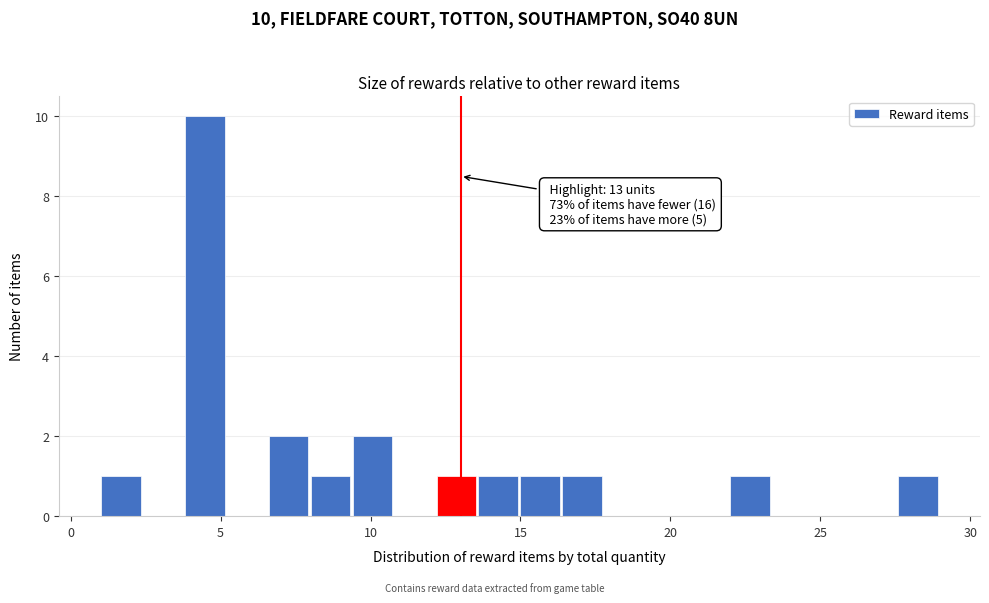

Around what value on the x-axis is the tallest bar? Give the approximate position of its centre, as read against the axis.

4.5